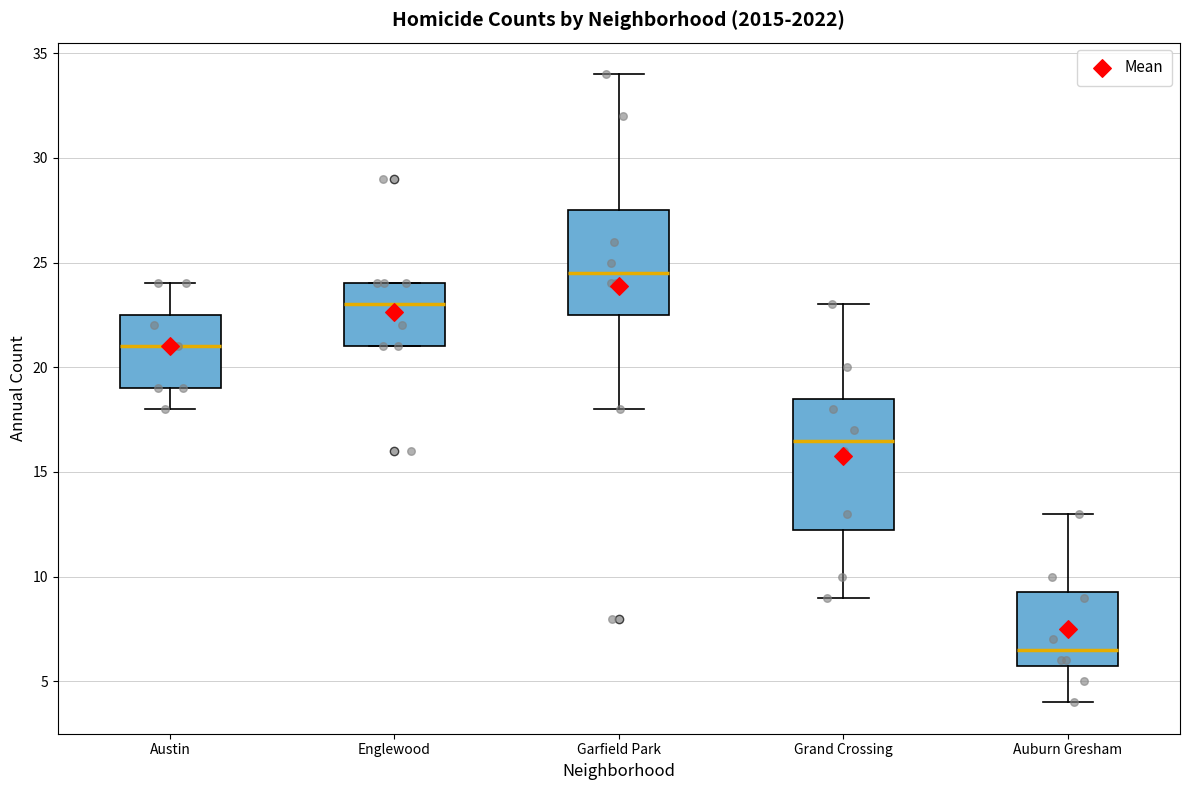

Reading left to right, transcribe this box plot: for each box, give where its median line is, the range the box spans, and where its two whiskers end, as read against the y-axis. The values are not printed on the chart, so give them approximately, as read against the axis.

Austin: median 21.0, box 19.0 to 22.5, whiskers 18.0 to 24.0
Englewood: median 23.0, box 21.0 to 24.0, whiskers 21.0 to 24.0
Garfield Park: median 24.5, box 22.5 to 27.5, whiskers 18.0 to 34.0
Grand Crossing: median 16.5, box 12.5 to 18.5, whiskers 9.0 to 23.0
Auburn Gresham: median 6.5, box 6.0 to 9.5, whiskers 4.0 to 13.0